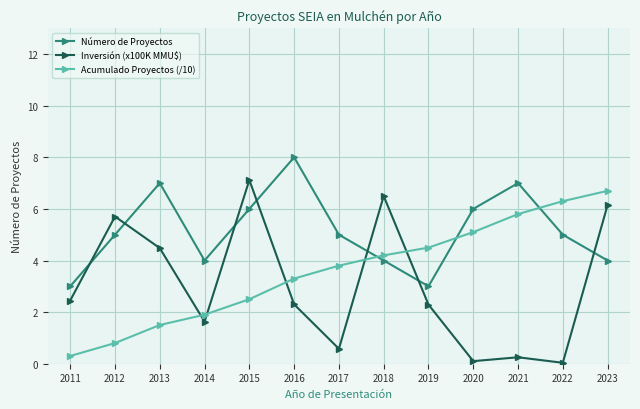

Is the value of Número de Proyectos at 2015 greater than the value of Inversión (x100K MMU$) at 2011?

Yes